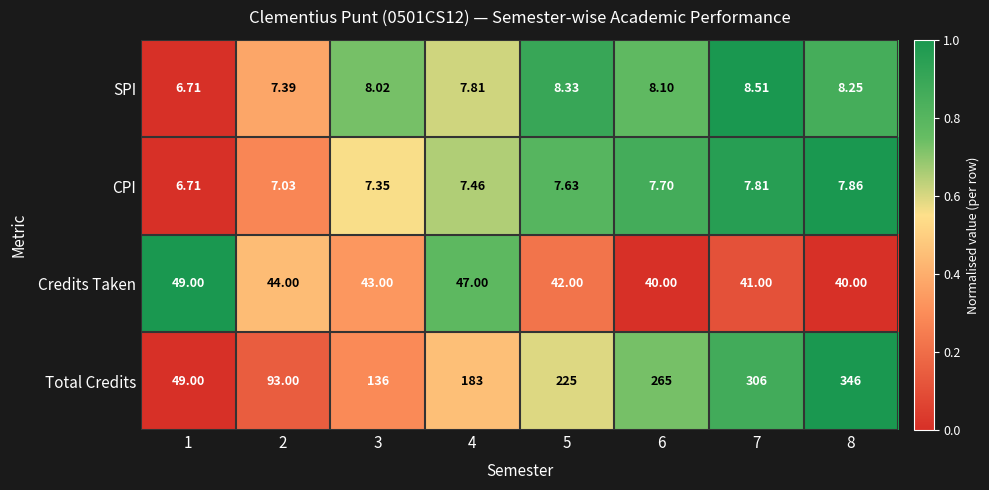

Which series has the widest spread of values?

Total Credits